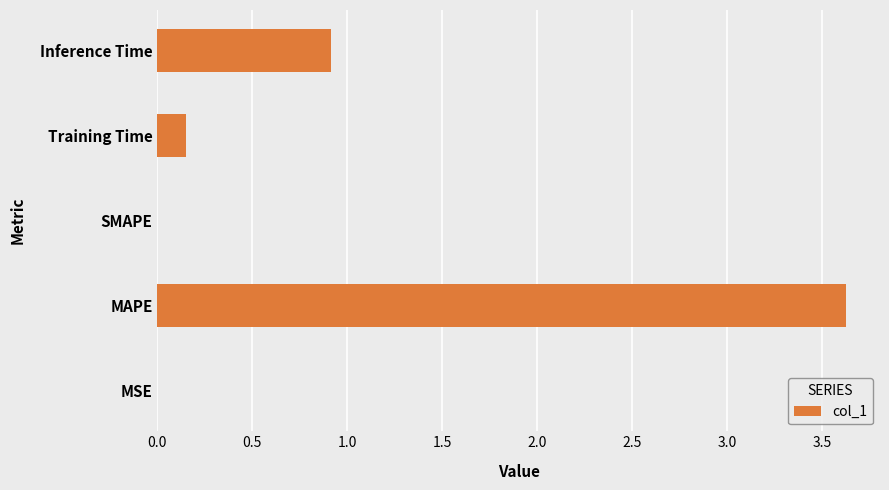

Between MAPE and Training Time, which is larger?

MAPE